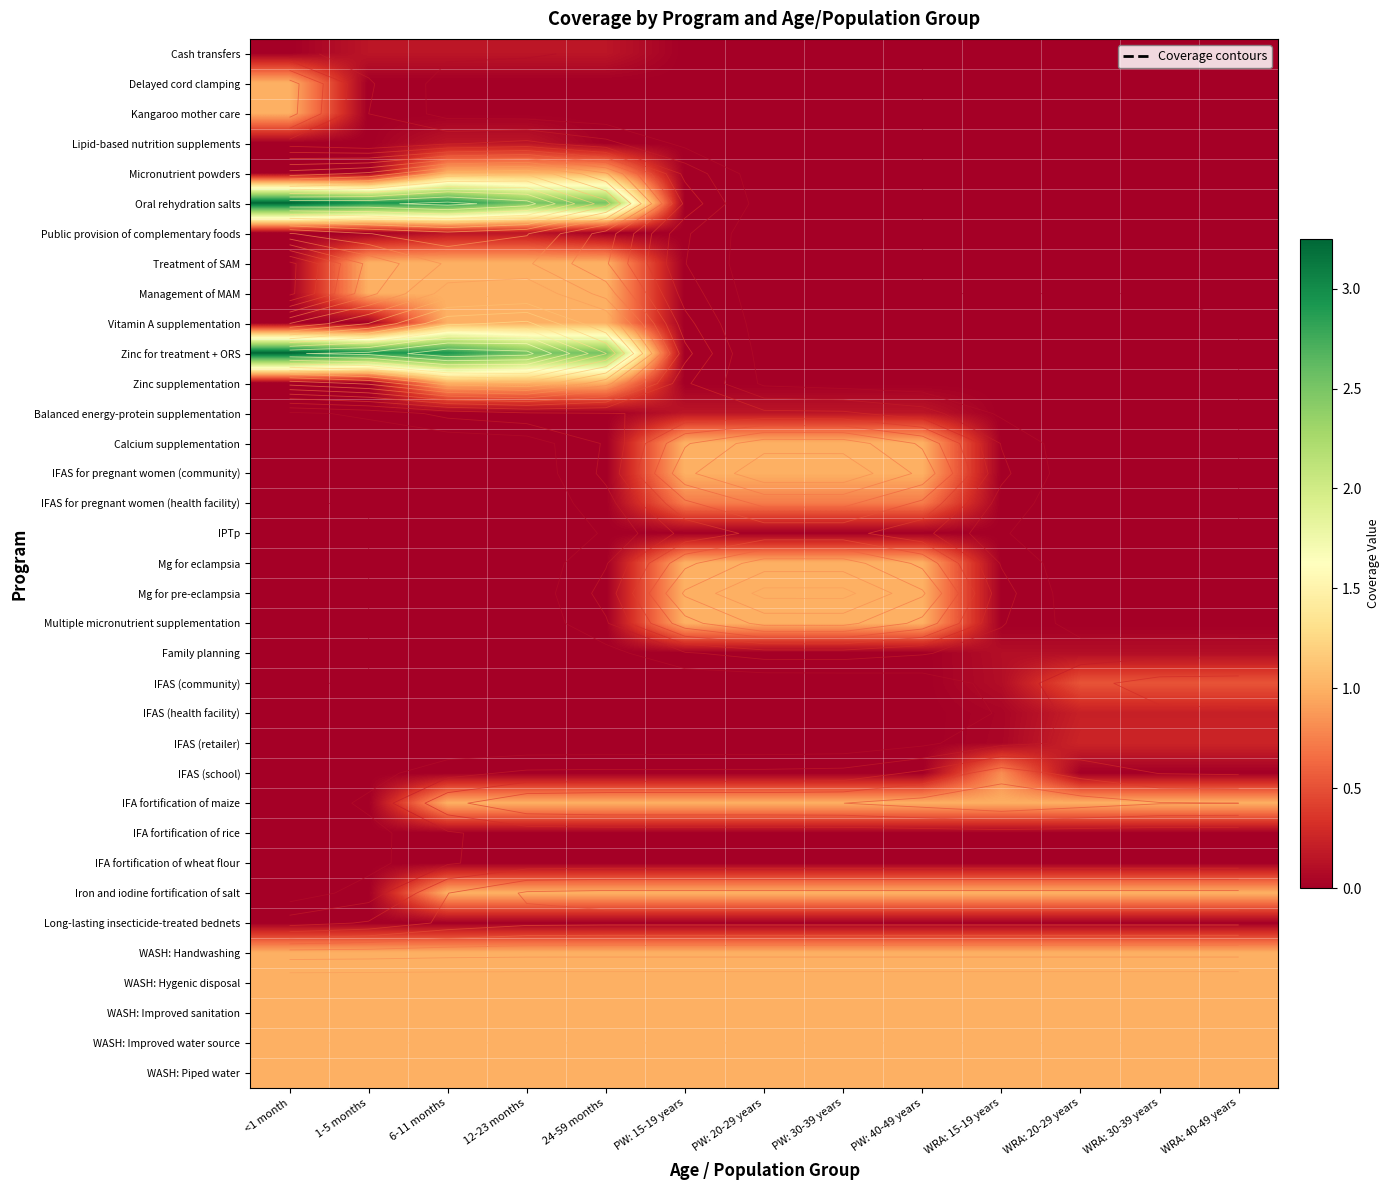

How many Oral rehydration salts values are between 0 and 2?

8